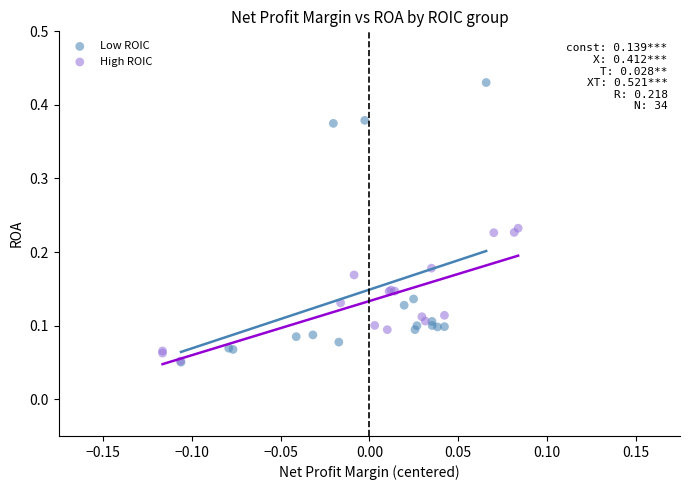

Which series has the largest Y range (max minus min)?

Low ROIC